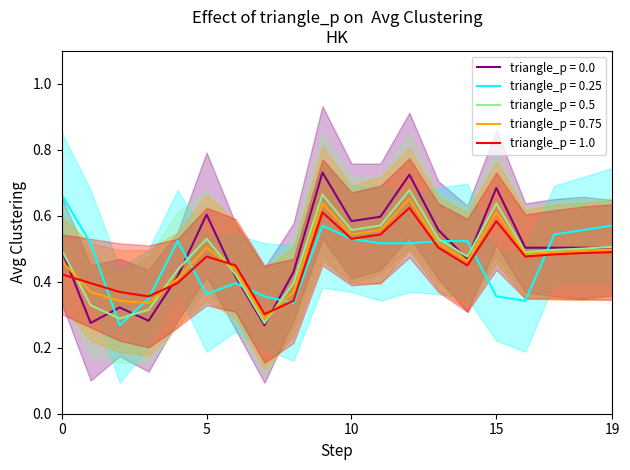

Reading left to right, transcribe all the data shown in this chart.

series_0: 0.5	0.3	0.3	0.3	0.4	0.6	0.4	0.3	0.4	0.7	0.6	0.6	0.7	0.6	0.5	0.7	0.5	0.5	0.5	0.5
series_1: 0.7	0.5	0.3	0.3	0.5	0.4	0.4	0.4	0.3	0.6	0.5	0.5	0.5	0.5	0.5	0.4	0.3	0.5	0.6	0.6
series_2: 0.5	0.3	0.3	0.3	0.4	0.5	0.4	0.3	0.4	0.7	0.6	0.6	0.7	0.5	0.5	0.6	0.5	0.5	0.5	0.5
series_3: 0.5	0.4	0.3	0.3	0.4	0.5	0.4	0.3	0.4	0.6	0.5	0.6	0.7	0.5	0.5	0.6	0.5	0.5	0.5	0.5
series_4: 0.4	0.4	0.4	0.4	0.4	0.5	0.4	0.3	0.3	0.6	0.5	0.5	0.6	0.5	0.4	0.6	0.5	0.5	0.5	0.5